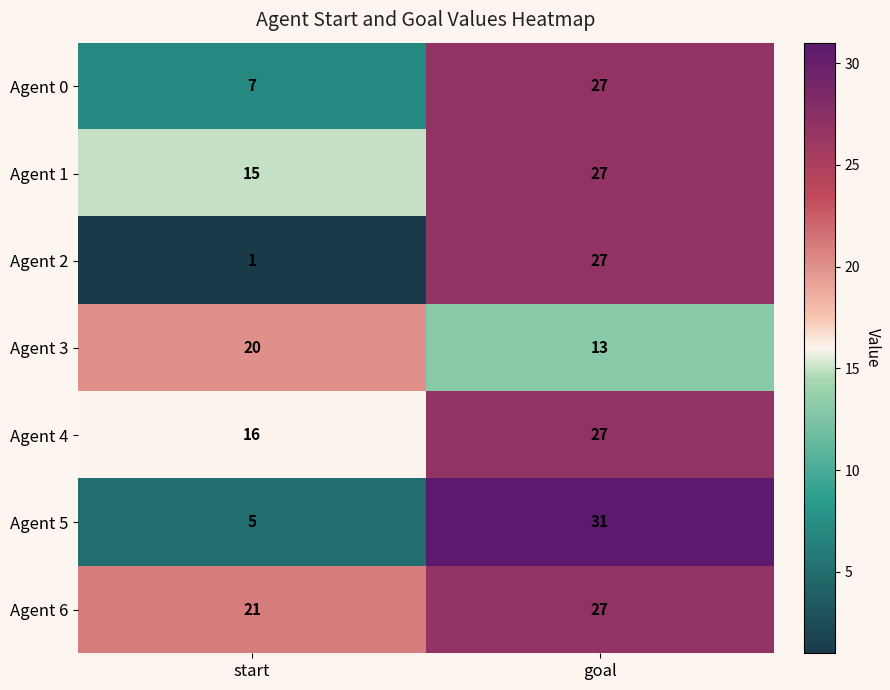

Count the number of data series in this chart.

7